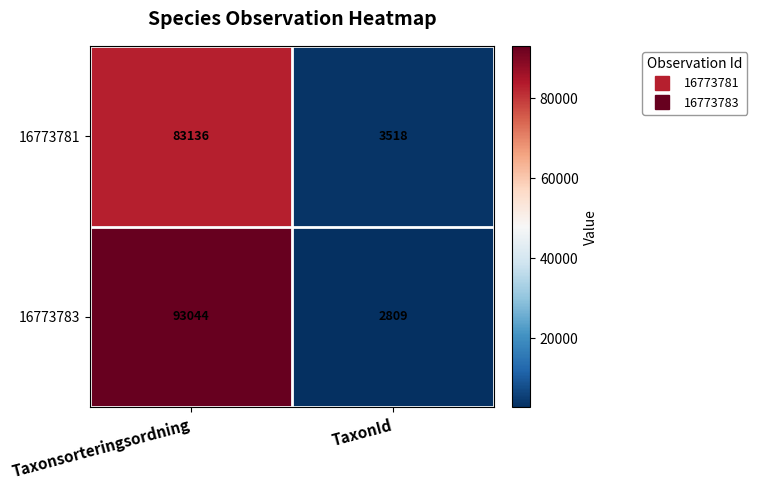

Reading right to left, what are all the values shown in this chart?

16773781: 3518	83136
16773783: 2809	93044